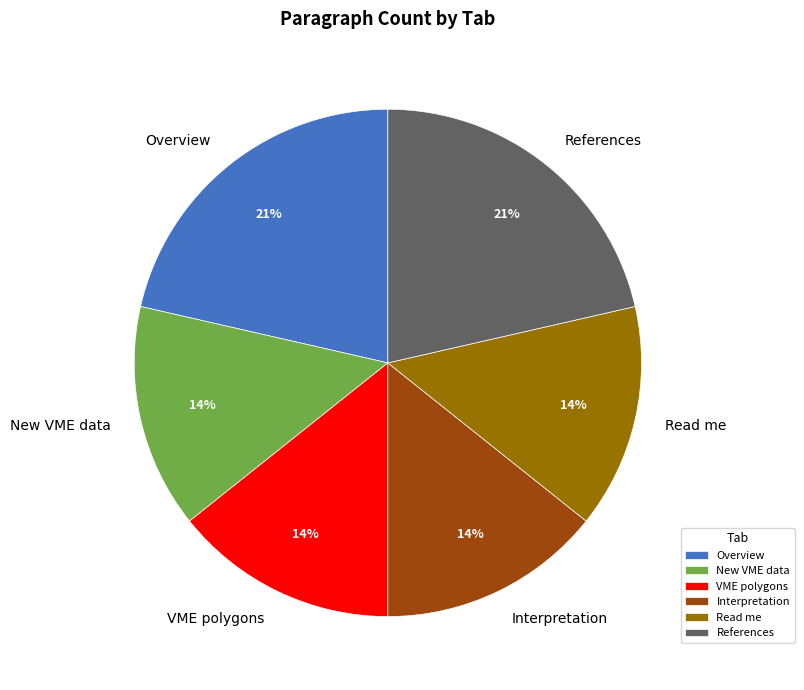

The Overview slice represents 21% of the pie. True or false?

True